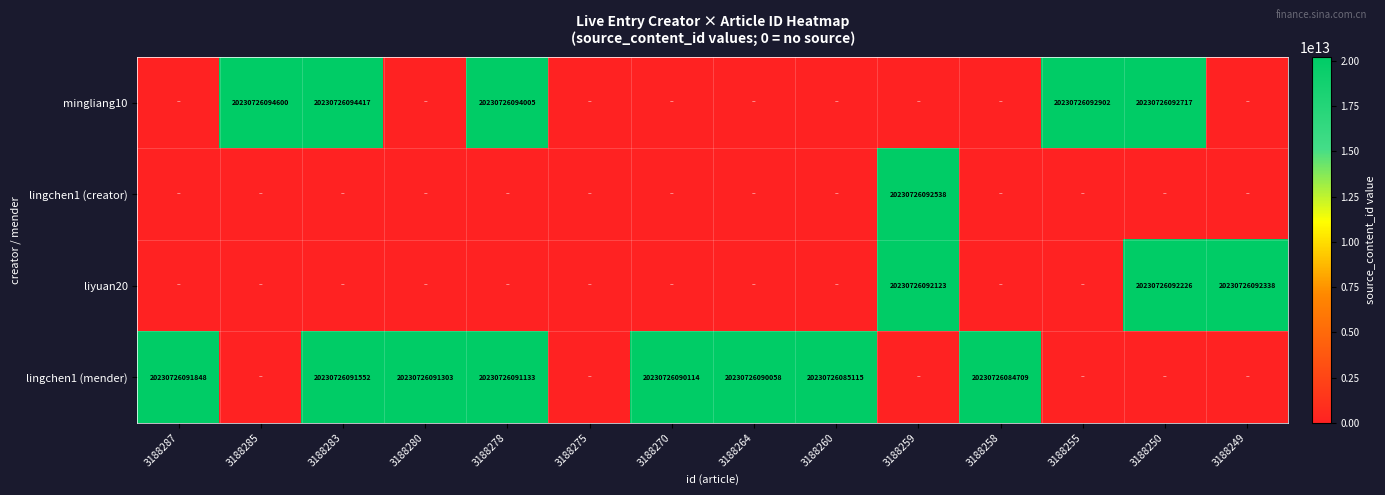

What is the spread (max minus min) of values at 3188278?

20230726094005